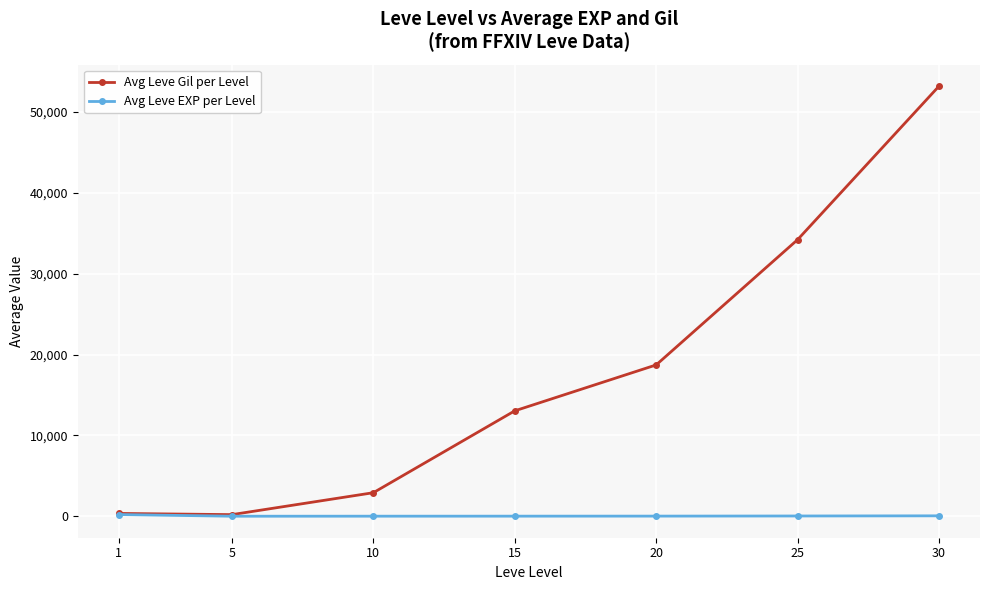

What is the average value of the Avg Leve EXP per Level series?

48.9